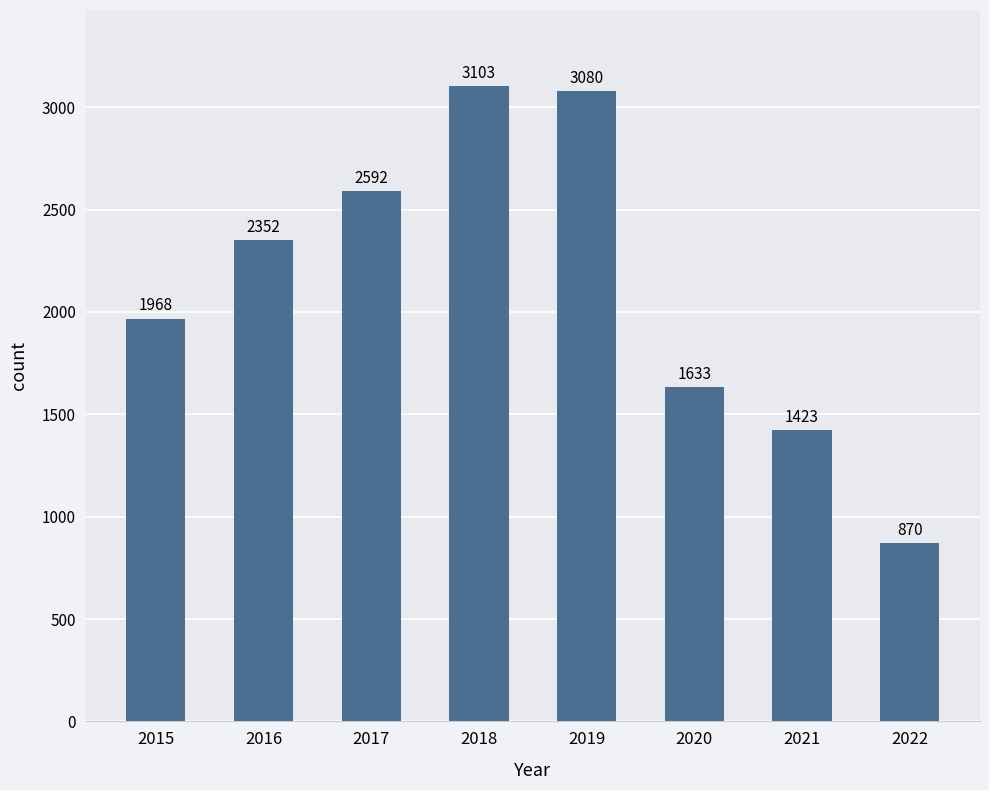

Rank the categories by value from highest to lowest.

2018, 2019, 2017, 2016, 2015, 2020, 2021, 2022